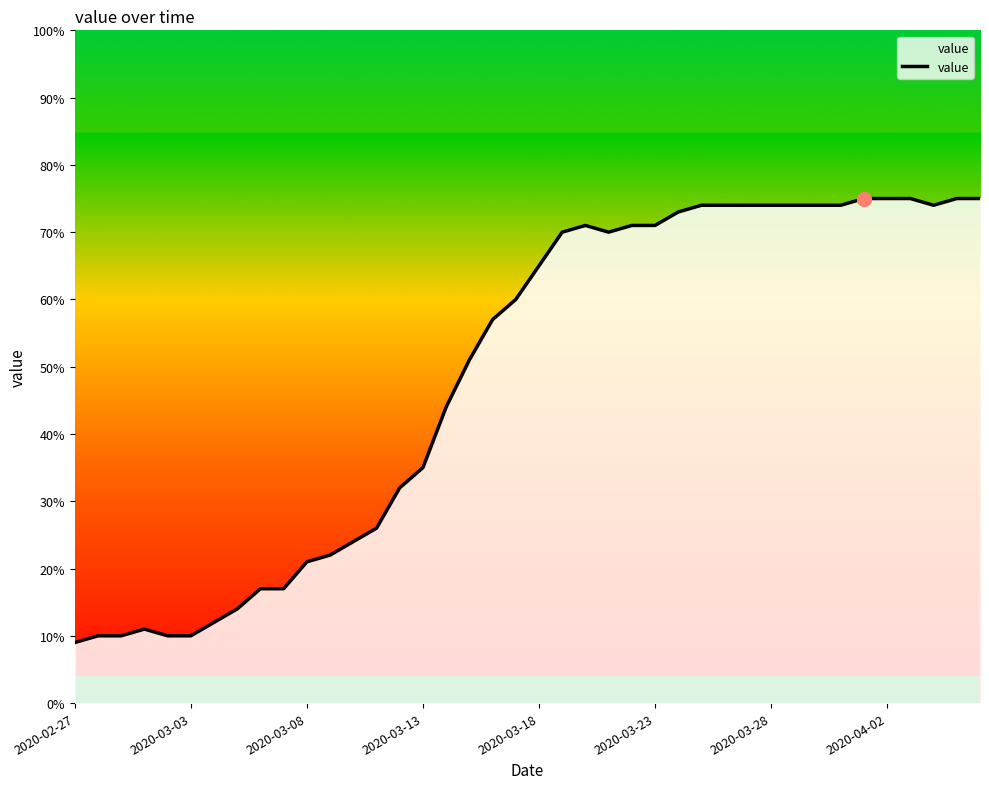

What is the smallest value displayed?

9